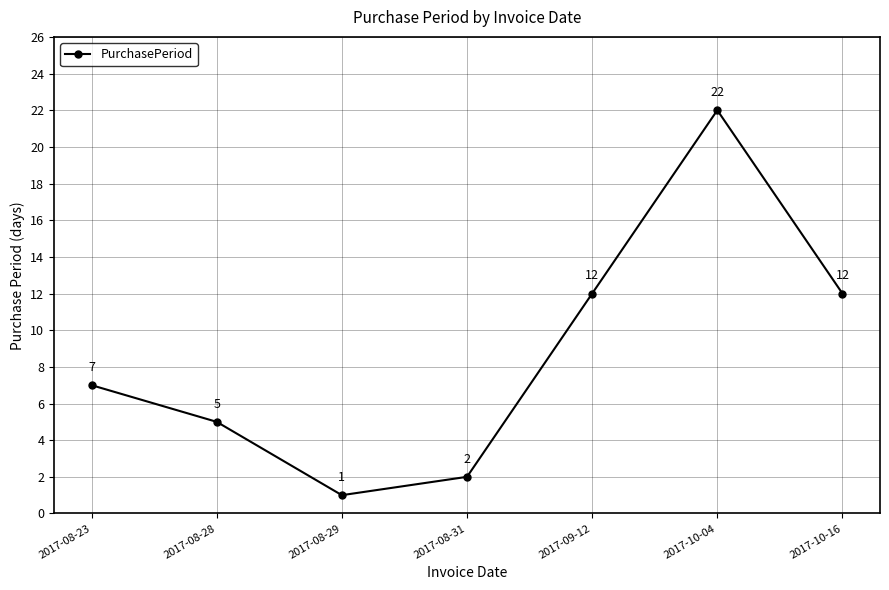

What is the change in value from 2017-08-29 to 2017-08-31?

+1